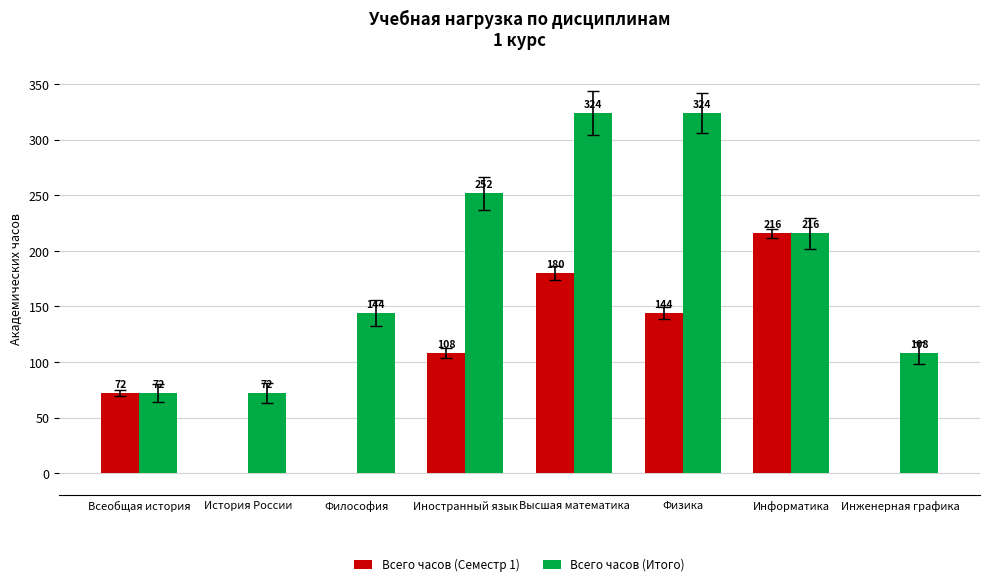

What are all the series names shown in the legend?

Всего часов (Семестр 1), Всего часов (Итого)